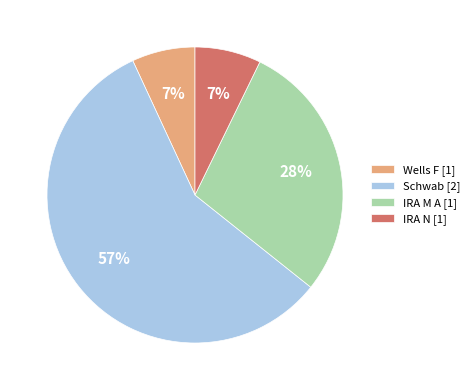

How many segments does this pie chart have?

4